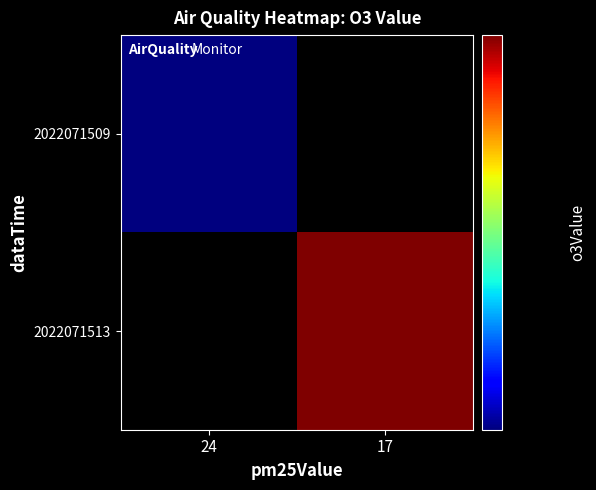

At which label is 2022071509 closest to 0?

24